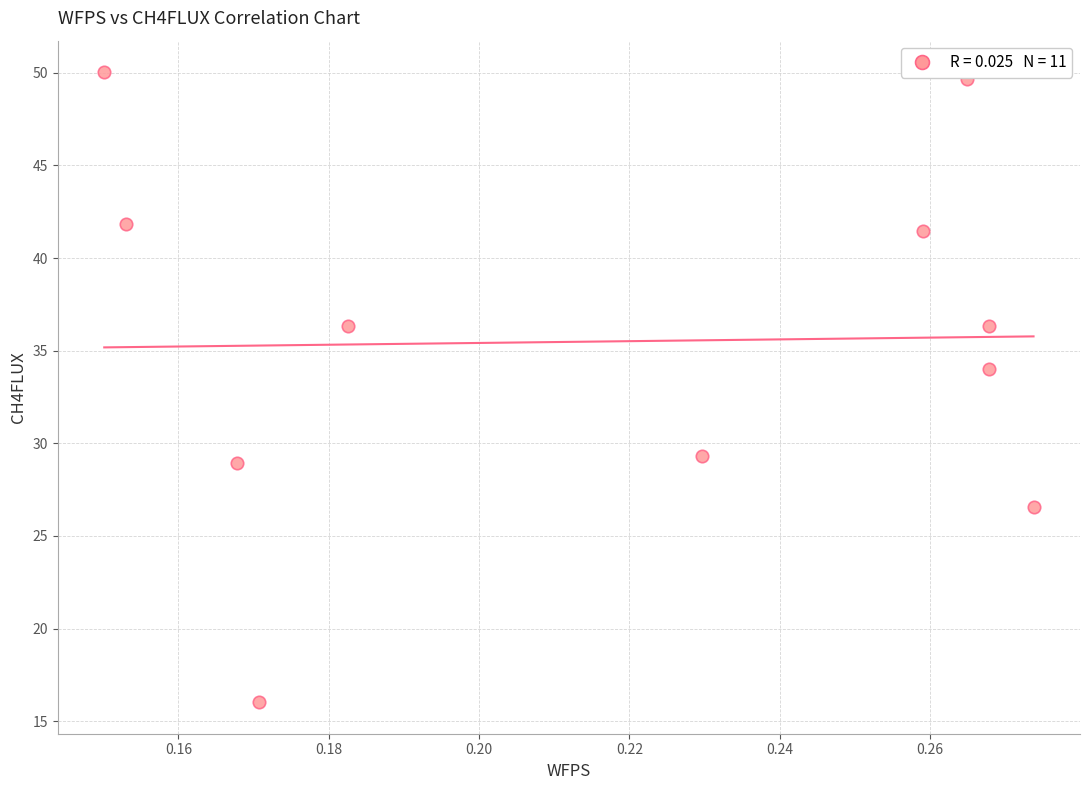

What is the average Y value?

35.5